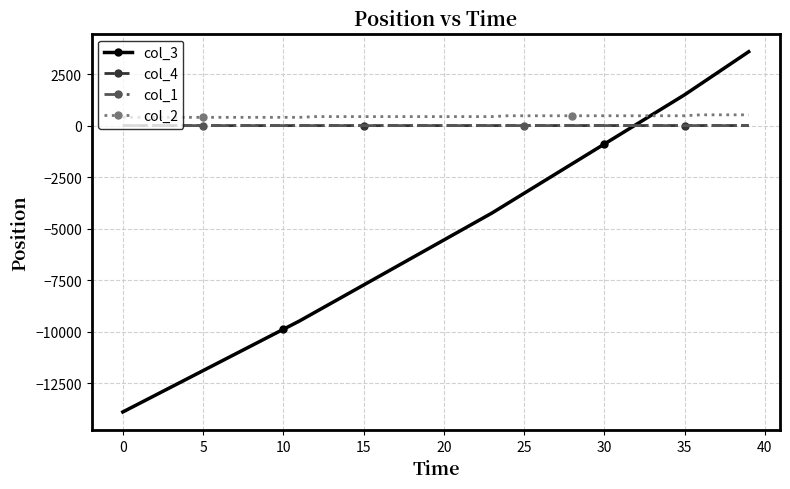

True or false: col_2 and col_1 cross at least once.

False